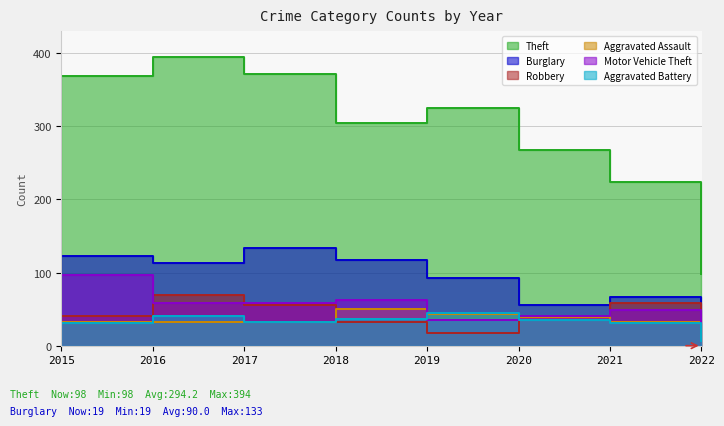

At how many categories does at least one series exceed 42?

8